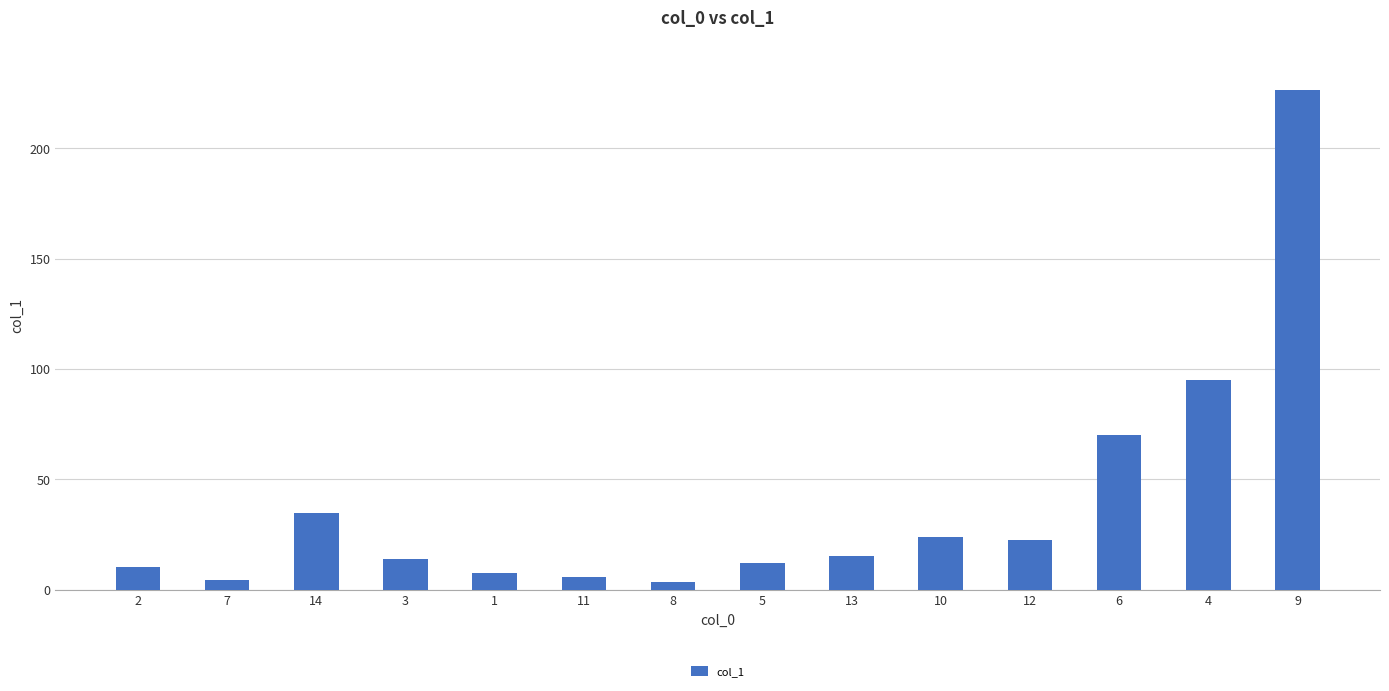

Approximately how many times larger is the value at 4 compared to 9?

0.4